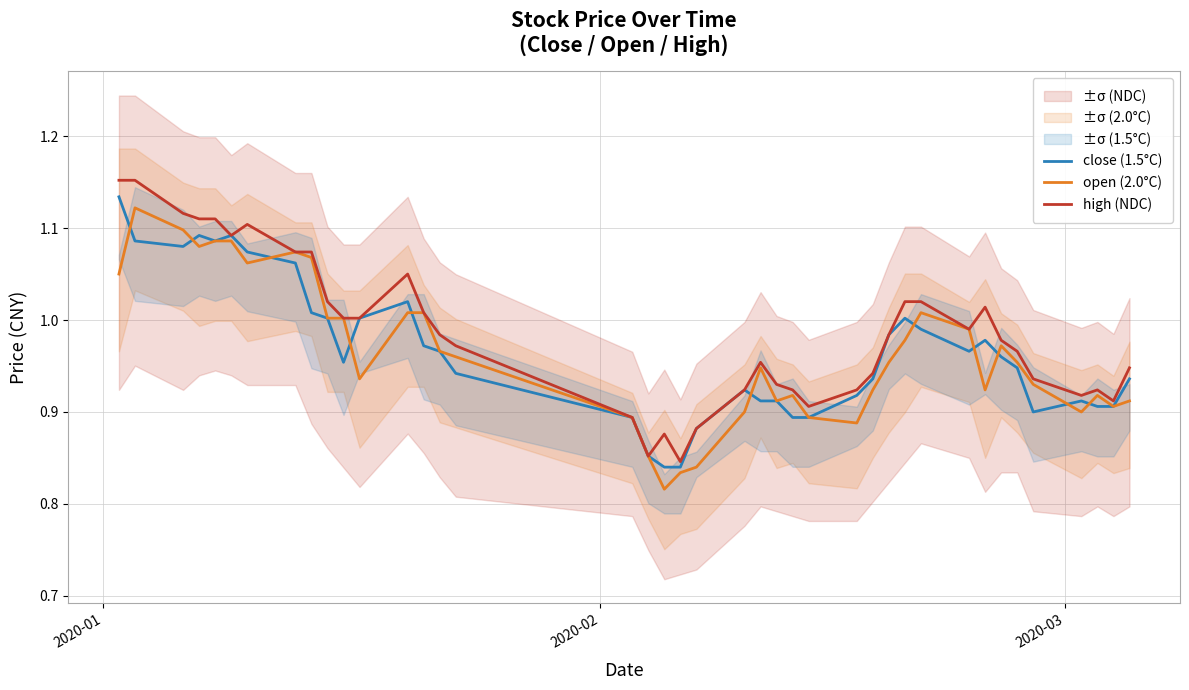

Reading left to right, extract all data points from this chart.

close (1.5°C): 1.1	1.1	1.1	1.1	1.1	1.1	1.1	1.1	1.0	1.0	1.0	1.0	1.0	1.0	1.0	0.9	0.9	0.9	0.8	0.8	0.9	0.9	0.9	0.9	0.9	0.9	0.9	0.9	1.0	1.0	1.0	1.0	1.0	1.0	0.9	0.9	0.9	0.9	0.9	0.9
open (2.0°C): 1.1	1.1	1.1	1.1	1.1	1.1	1.1	1.1	1.1	1.0	1.0	0.9	1.0	1.0	1.0	1.0	0.9	0.9	0.8	0.8	0.8	0.9	0.9	0.9	0.9	0.9	0.9	0.9	1.0	1.0	1.0	1.0	0.9	1.0	1.0	0.9	0.9	0.9	0.9	0.9
high (NDC): 1.2	1.2	1.1	1.1	1.1	1.1	1.1	1.1	1.1	1.0	1.0	1.0	1.1	1.0	1.0	1.0	0.9	0.9	0.9	0.8	0.9	0.9	1.0	0.9	0.9	0.9	0.9	0.9	1.0	1.0	1.0	1.0	1.0	1.0	1.0	0.9	0.9	0.9	0.9	0.9